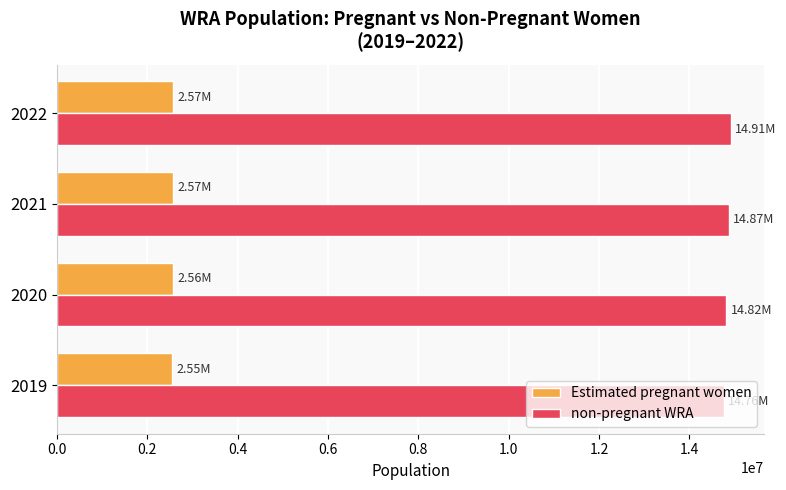

What is the sum of the non-pregnant WRA values at 2021 and 2022?

29774150.3